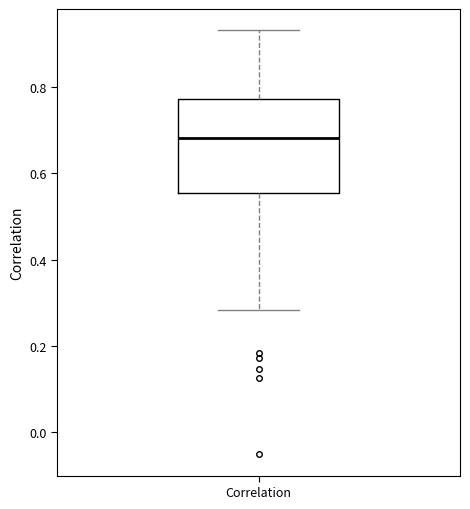

Transcribe this box plot: give where the median line is, the range the box spans, and where the two whiskers end, as read against the y-axis. The values are not printed on the chart, so give them approximately, as read against the axis.

median 0.68, box 0.56 to 0.78, whiskers 0.28 to 0.94